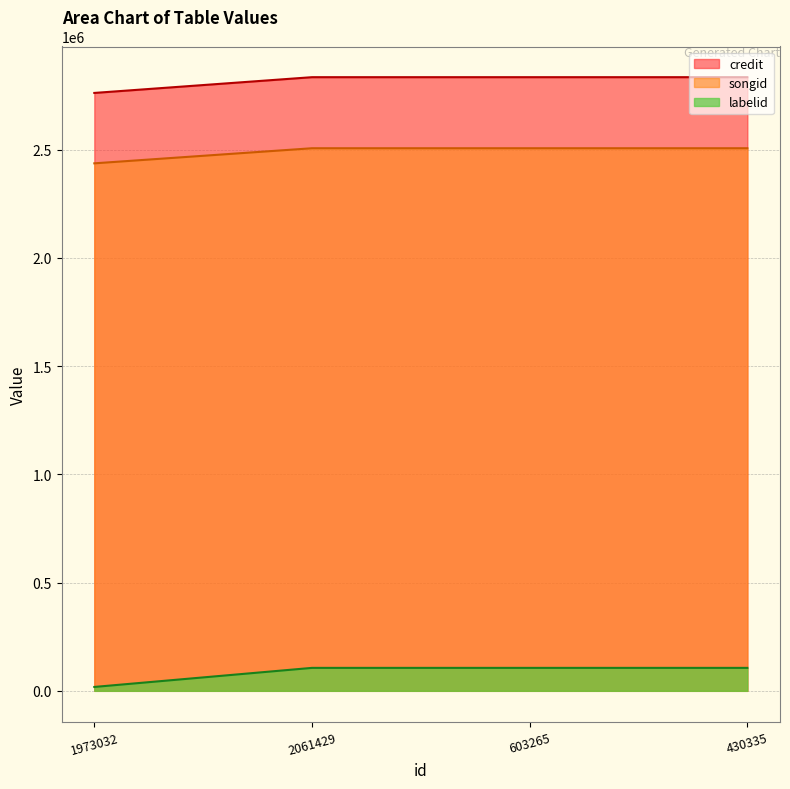

True or false: credit and songid intersect in this chart.

False